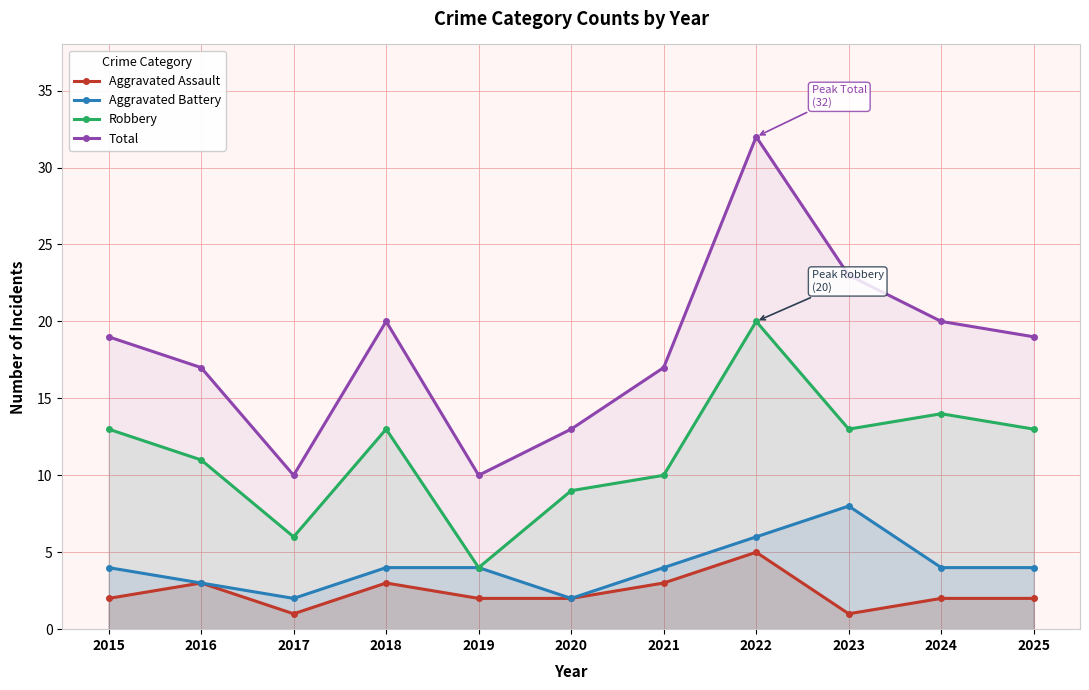

True or false: Total and Robbery cross at least once.

False